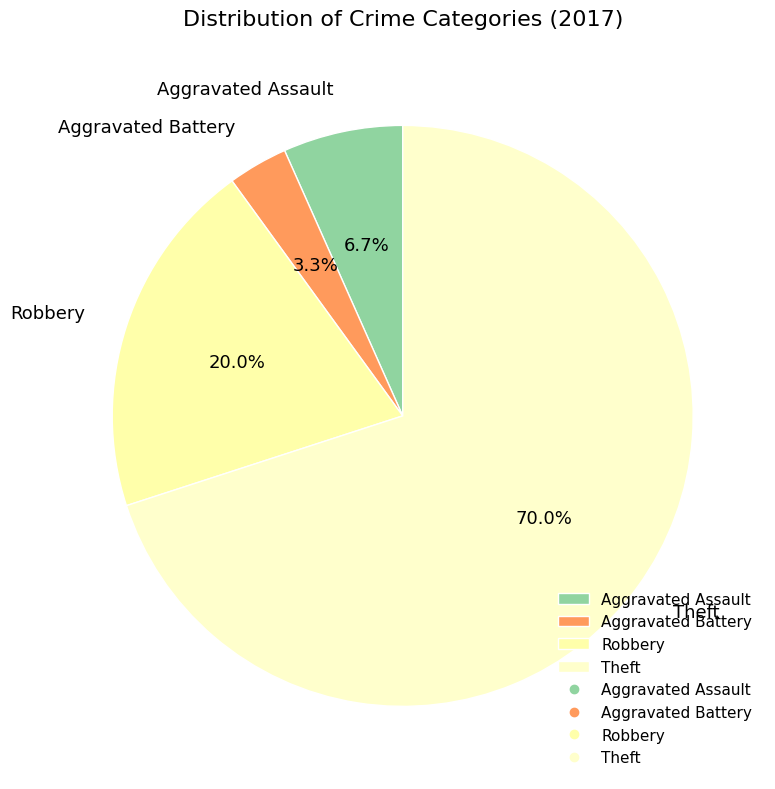

How many segments does this pie chart have?

4